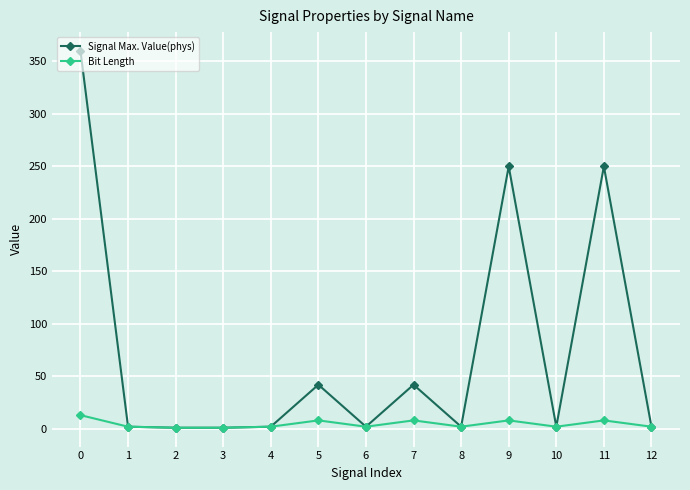

Rank the series at 7 from lowest to highest value.

Bit Length, Signal Max. Value(phys)